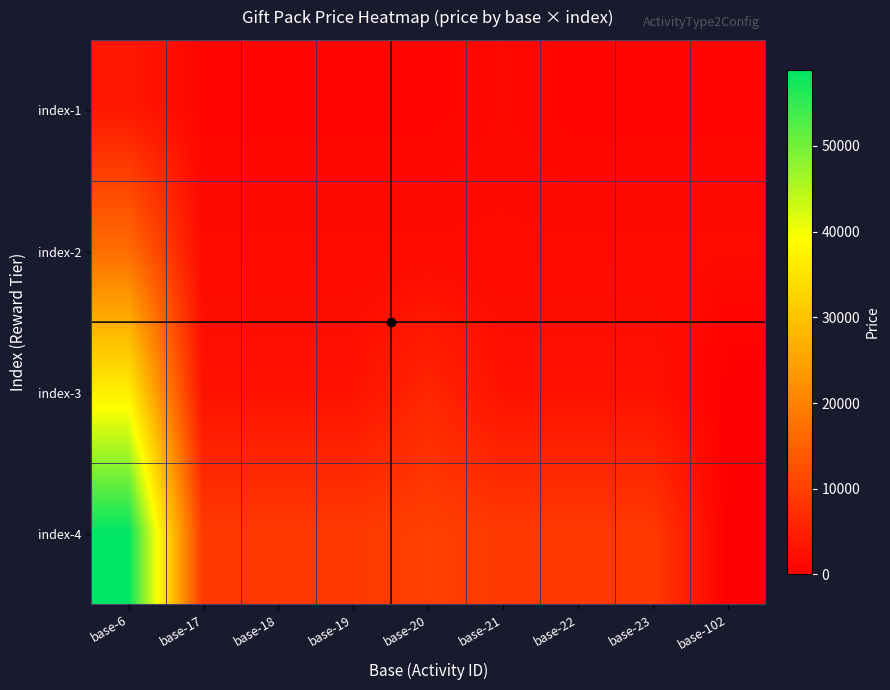

At which category is the sum across all series the highest?

base-6